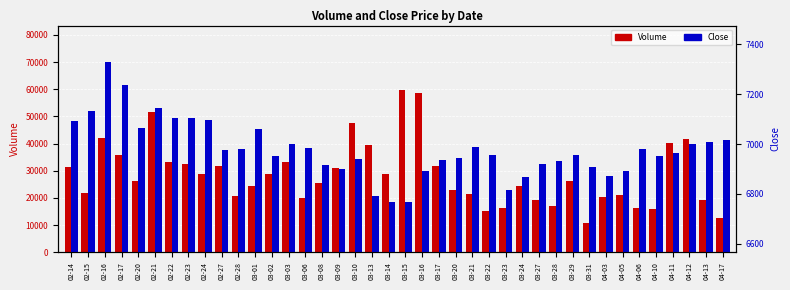

The Volume series shows 31141.0 at 03-09. True or false?

True